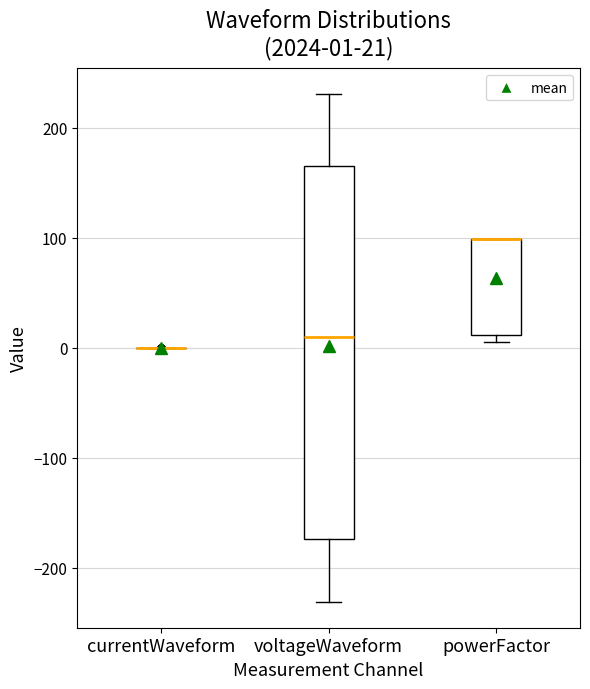

Comparing the boxes themselves (not the whiskers), which one is the tallest?

voltageWaveform